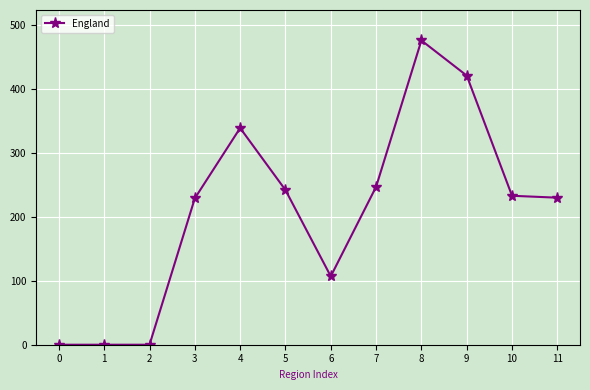

The value at 6 is 37. True or false?

False